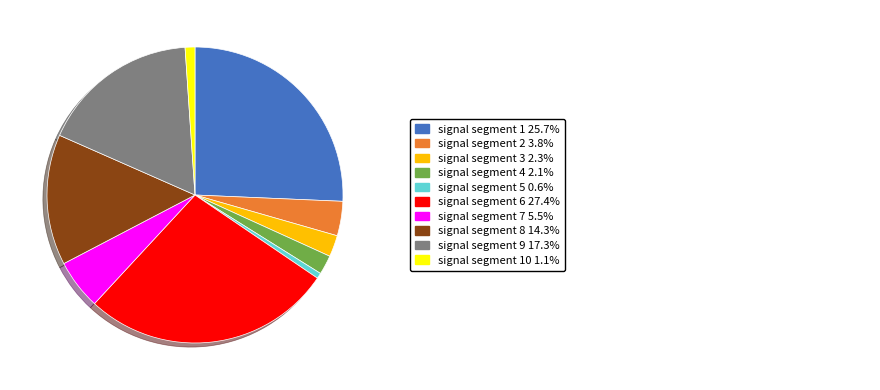

Does any single category account for the majority?

No